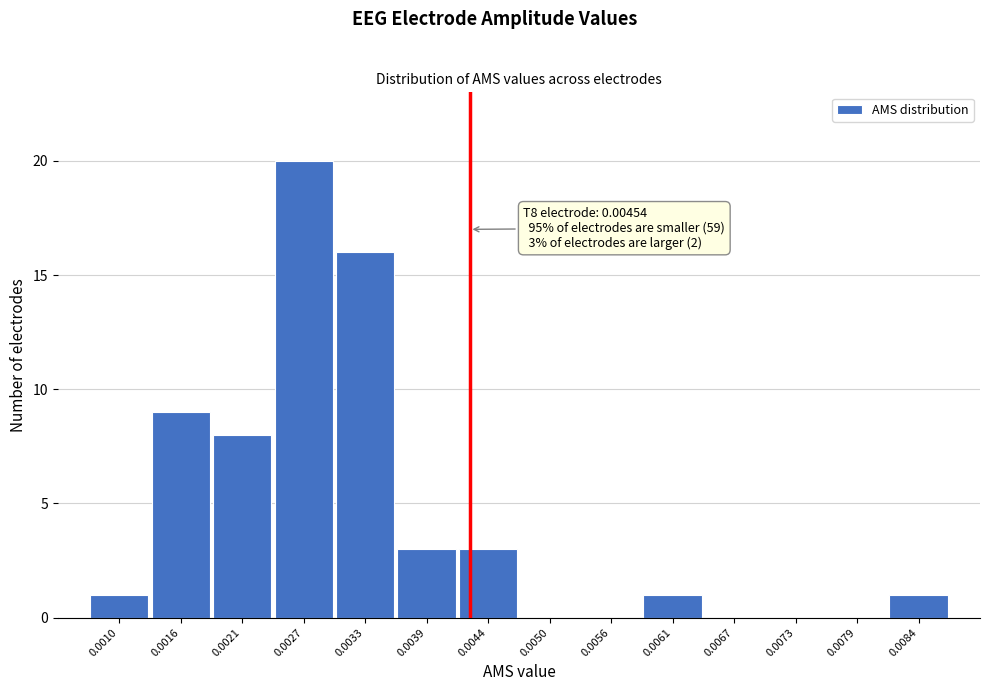

Reading left to right, what are all the values shown in this chart?

0.0010=1	0.0016=9	0.0021=8	0.0027=20	0.0033=16	0.0039=3	0.0044=3	0.0050=0	0.0056=0	0.0061=1	0.0067=0	0.0073=0	0.0079=0	0.0084=1